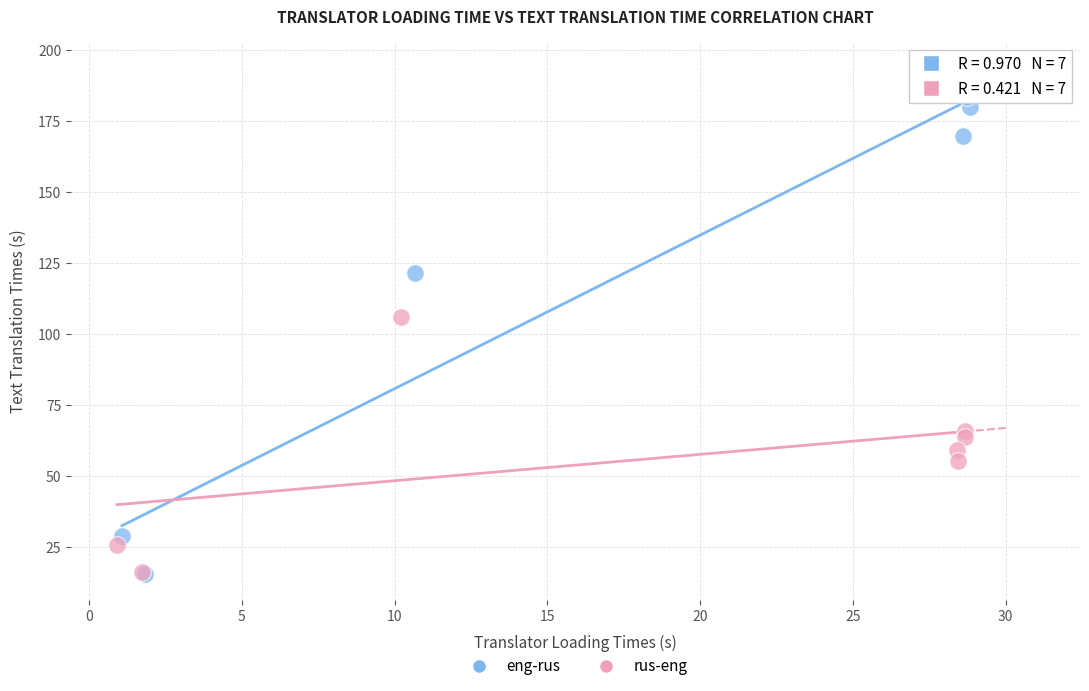

Which series reaches the maximum Y coordinate?

eng-rus